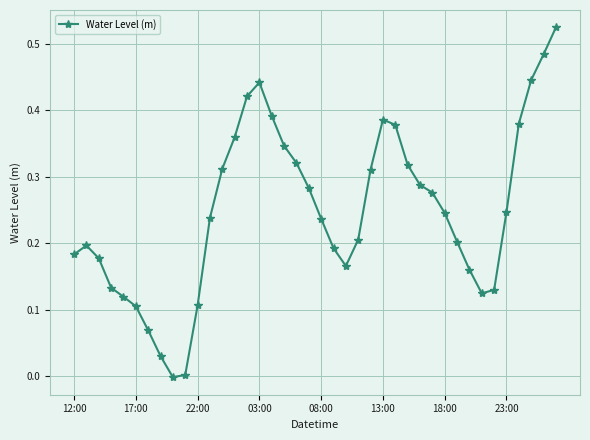

True or false: there are more than 2 points higher than both neighbors.

True